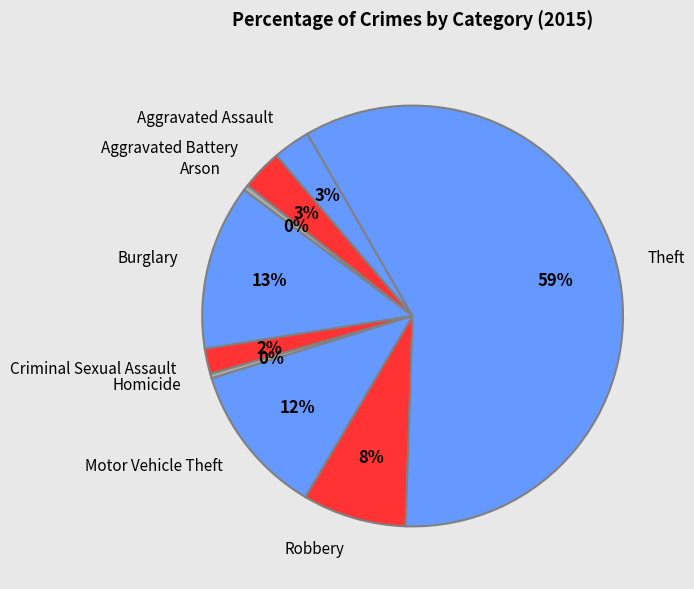

Which has a higher value, Robbery or Motor Vehicle Theft?

Motor Vehicle Theft